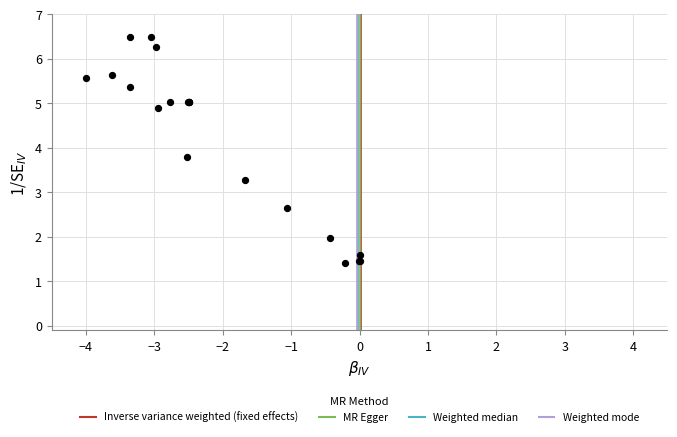

What Y value in the scatter plot is closest to 3?

3.3